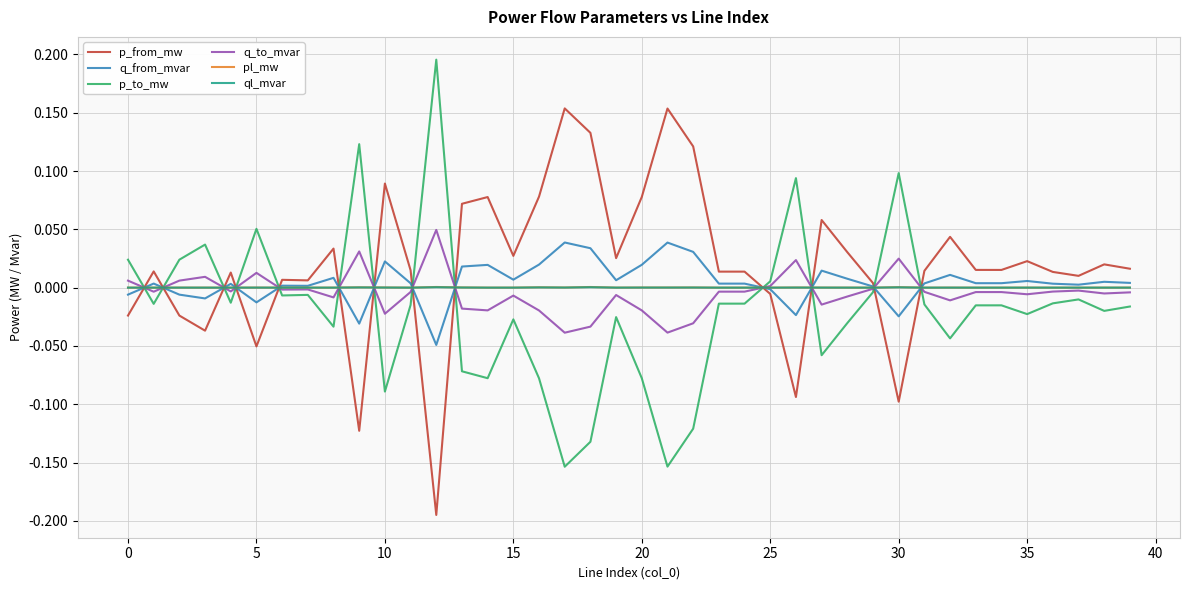

What is the difference between the second highest and second lowest values in the p_from_mw series?

0.3